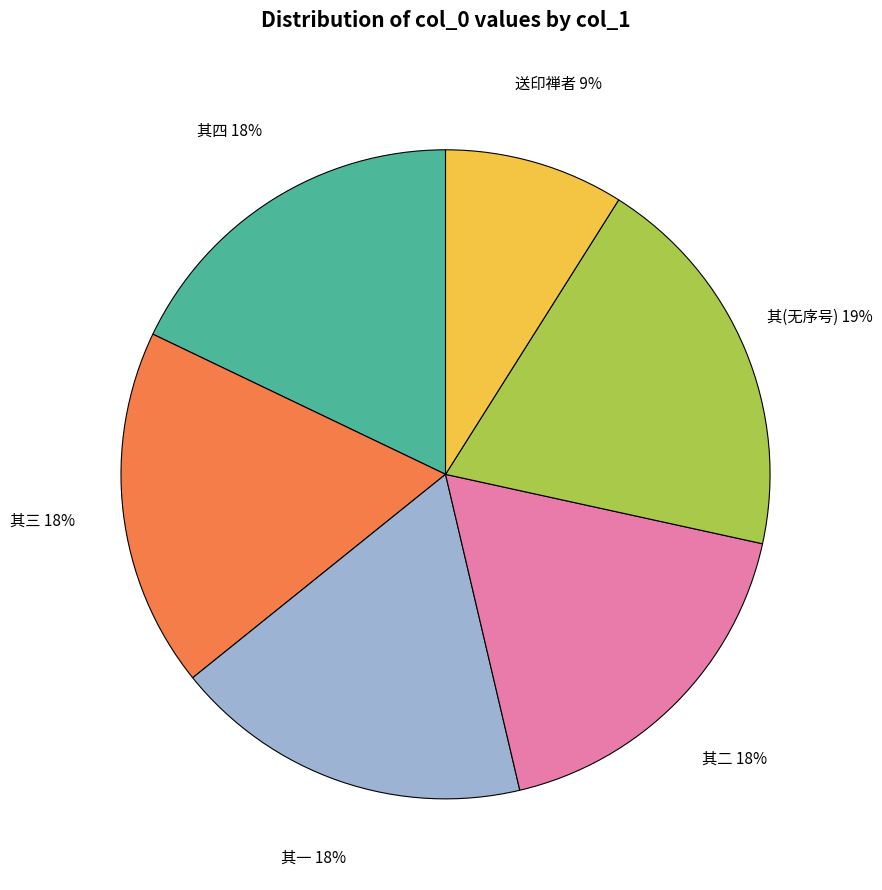

Is the sum of 送印禅者 and 其一 greater than half?

No